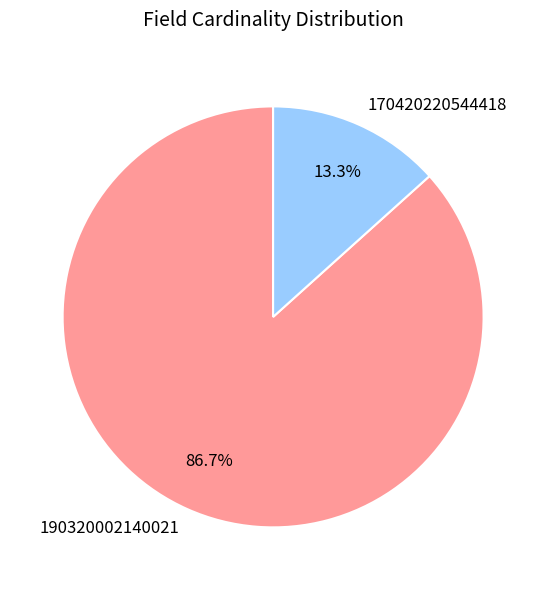

Which has a higher value, 170420220544418 or 190320002140021?

190320002140021